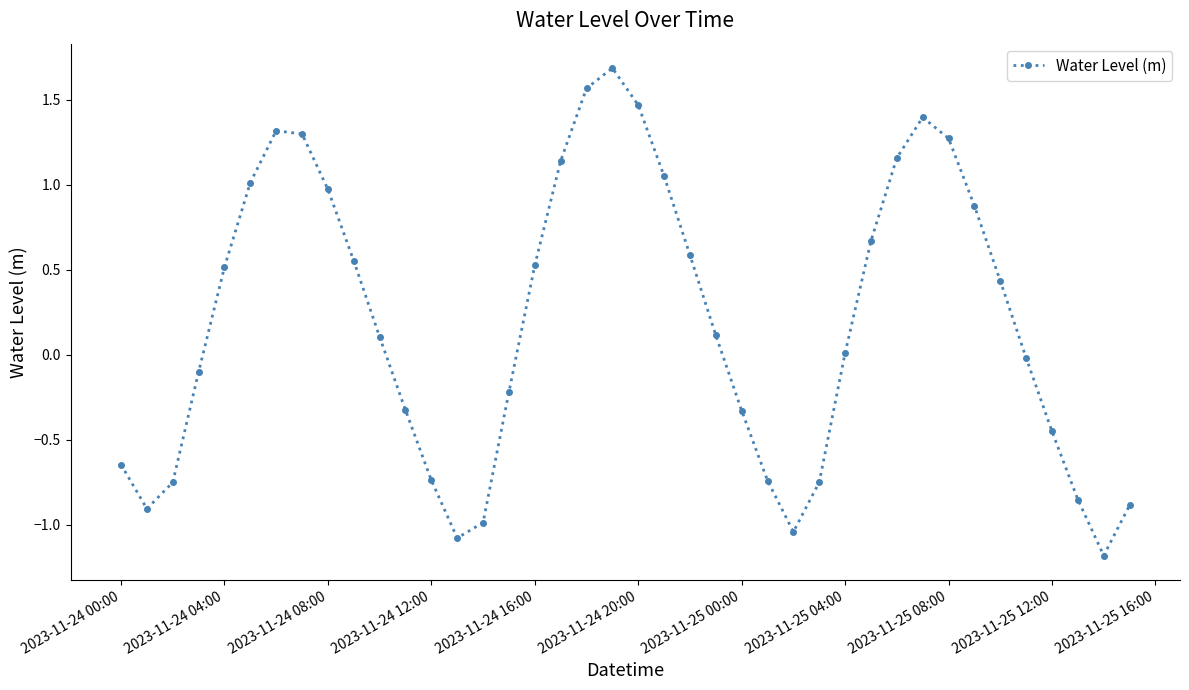

What is the maximum value shown in the chart?

1.7